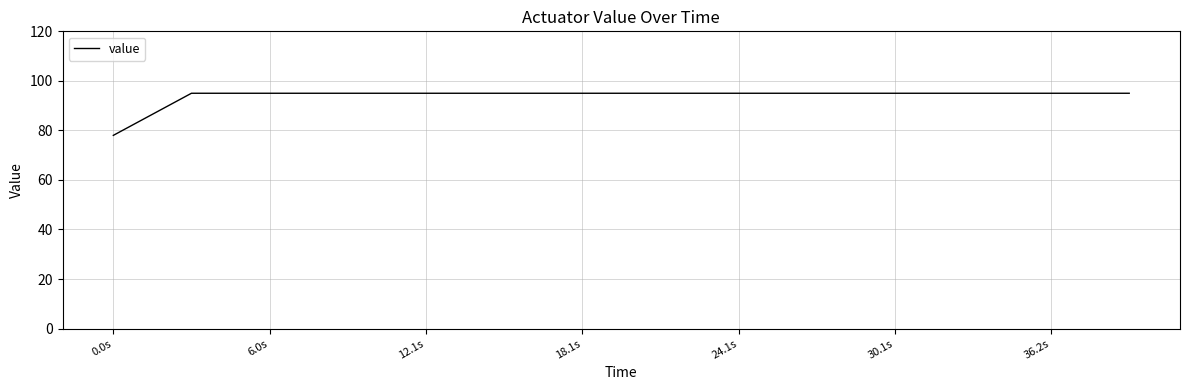

Is this an area chart (filled region under the line)?

No